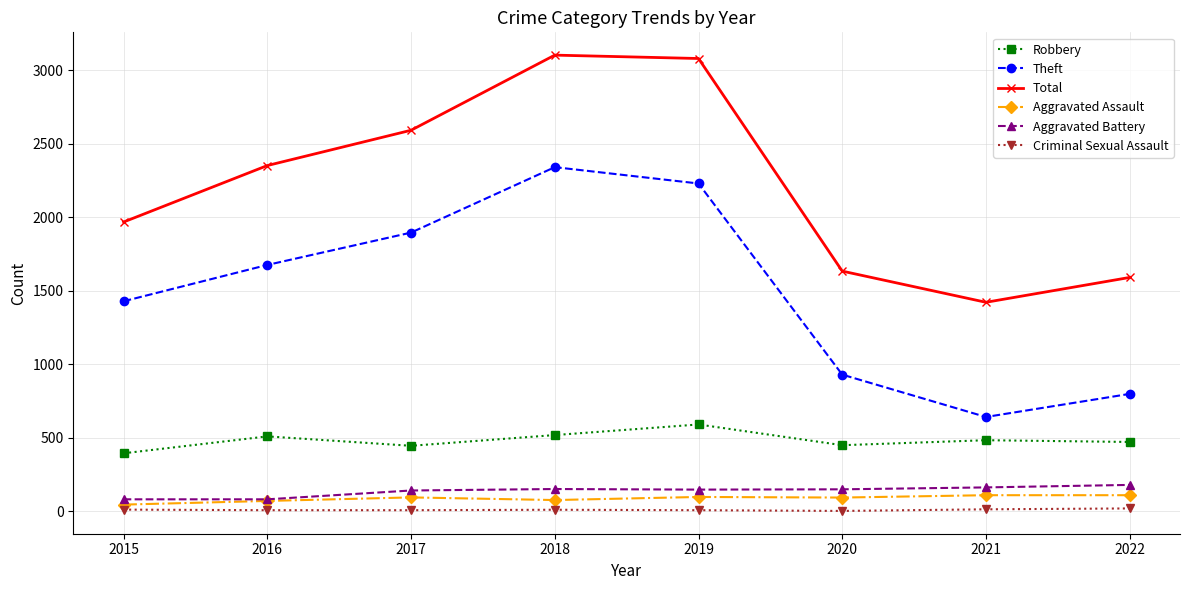

What is the sum of all Total values?

17742